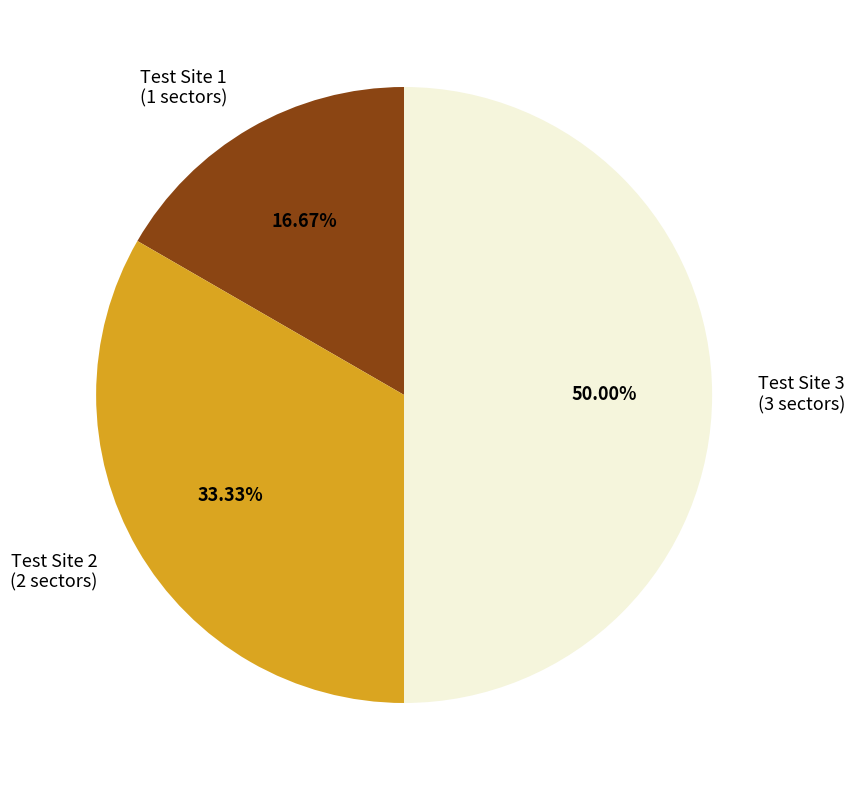

What percentage is the Test Site 3 slice, to the nearest percent?

50%